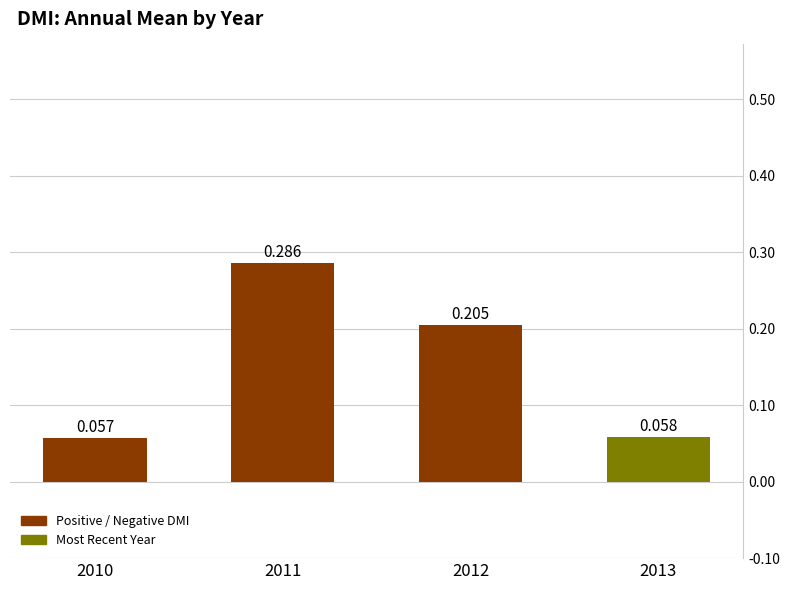

What is the value of the 3rd bar from the left?

0.2